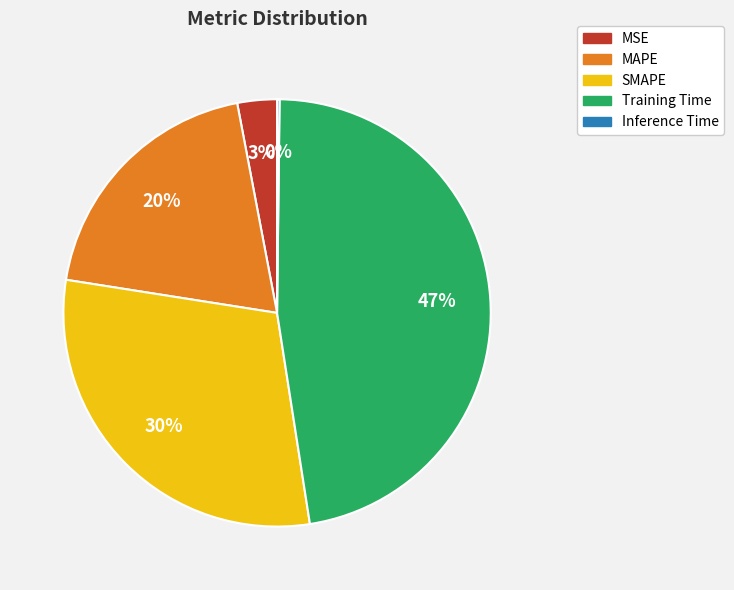

To the nearest percent, what is the combined percentage of MSE and Training Time?

50%